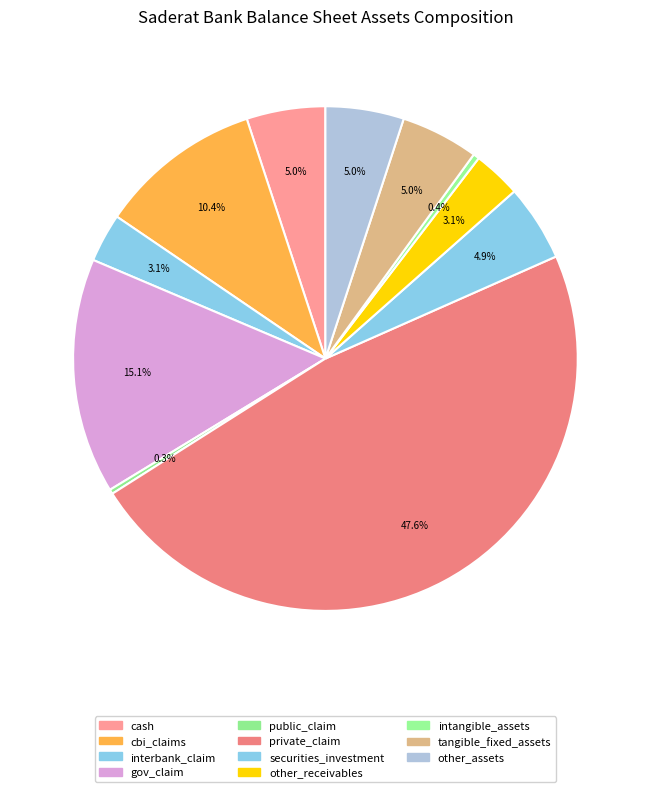

Is other_receivables the majority of the pie?

No